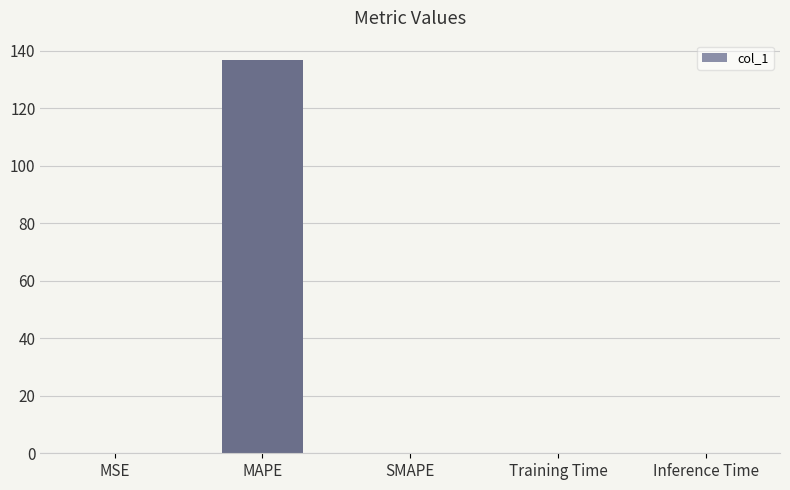

How many series are shown in this chart?

1